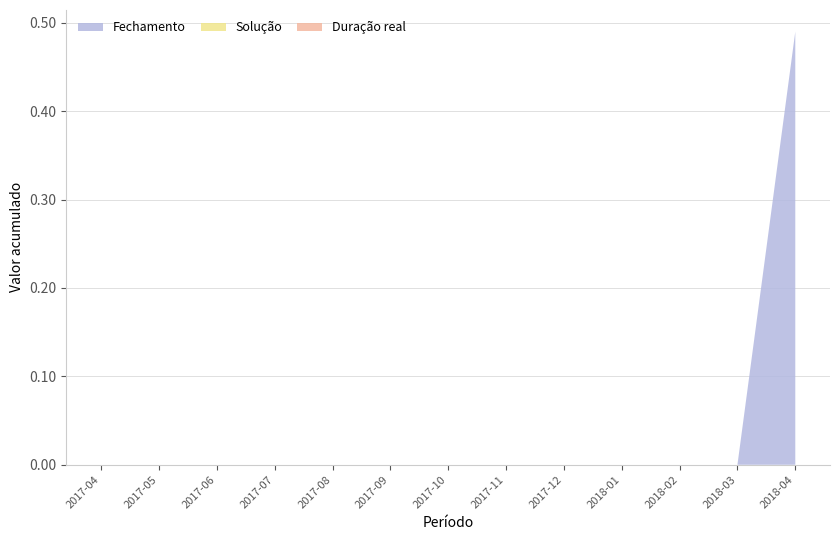

Reading right to left, what are all the values shown in this chart?

Fechamento: 2018-04=0.5	2018-03=0.0	2018-02=0.0	2018-01=0.0	2017-12=0.0	2017-11=0.0	2017-10=0.0	2017-09=0.0	2017-08=0.0	2017-07=0.0	2017-06=0.0	2017-05=0.0	2017-04=0.0
Solução: 2018-04=0.0	2018-03=0.0	2018-02=0.0	2018-01=0.0	2017-12=0.0	2017-11=0.0	2017-10=0.0	2017-09=0.0	2017-08=0.0	2017-07=0.0	2017-06=0.0	2017-05=0.0	2017-04=0.0
Duração real: 2018-04=0.0	2018-03=0.0	2018-02=0.0	2018-01=0.0	2017-12=0.0	2017-11=0.0	2017-10=0.0	2017-09=0.0	2017-08=0.0	2017-07=0.0	2017-06=0.0	2017-05=0.0	2017-04=0.0